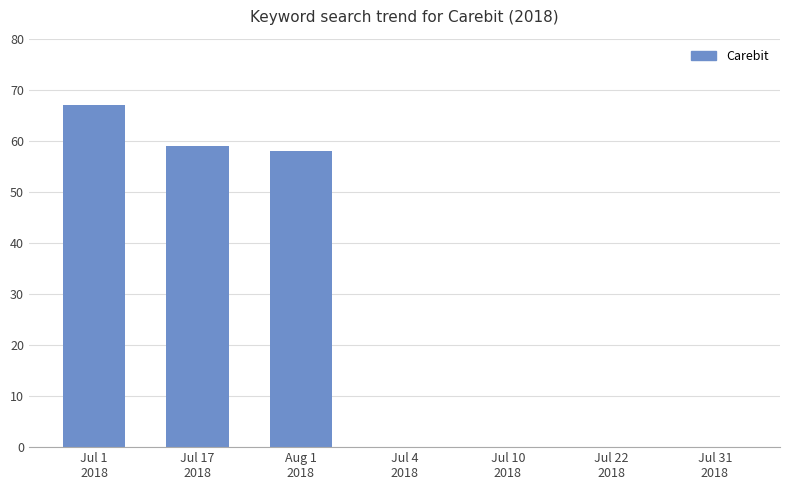

How many distinct data groups are displayed?

1